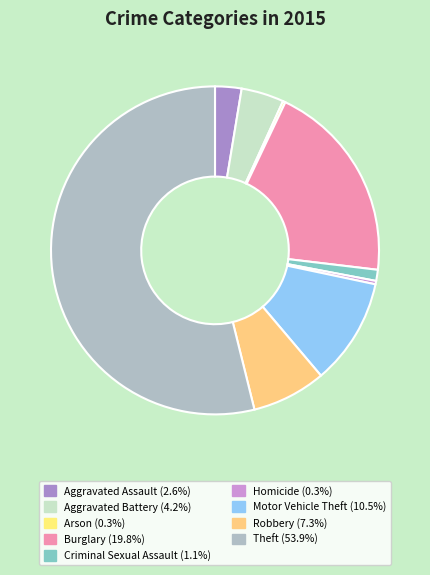

Rank the categories by value from highest to lowest.

Theft, Burglary, Motor Vehicle Theft, Robbery, Aggravated Battery, Aggravated Assault, Criminal Sexual Assault, Homicide, Arson